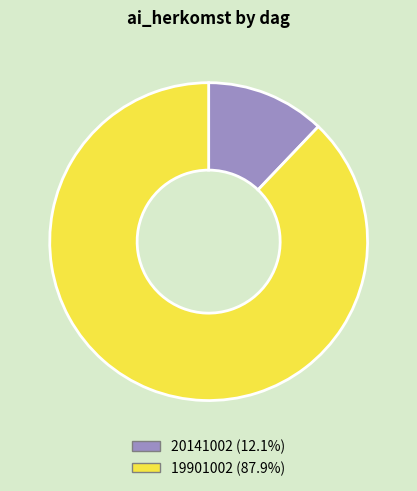

How many segments does this pie chart have?

2